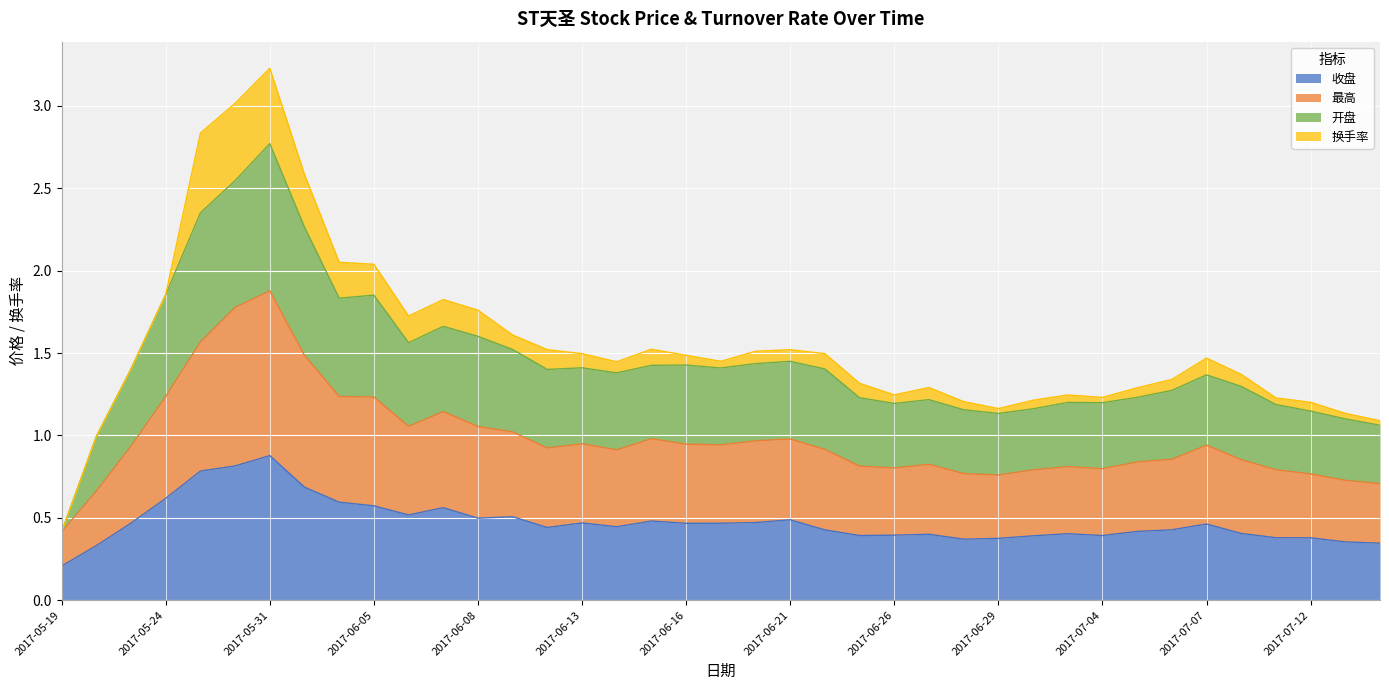

At which label does 收盘 reach its minimum?

2017-05-19